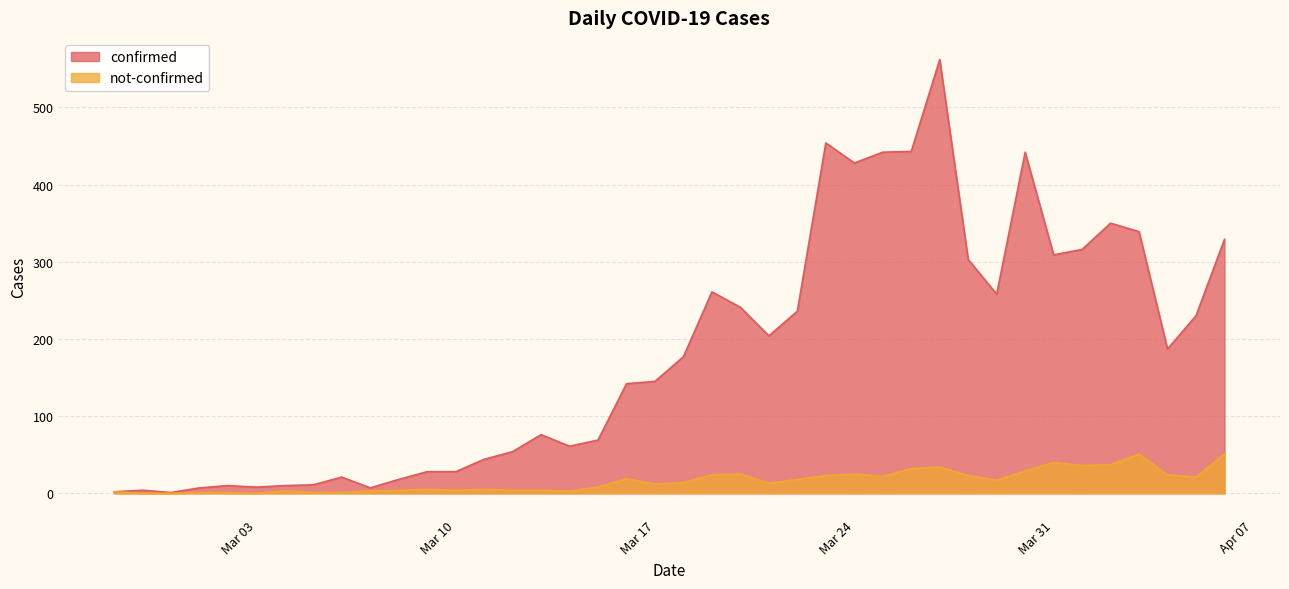

True or false: confirmed has a value of 6 at 2020-03-09.

False